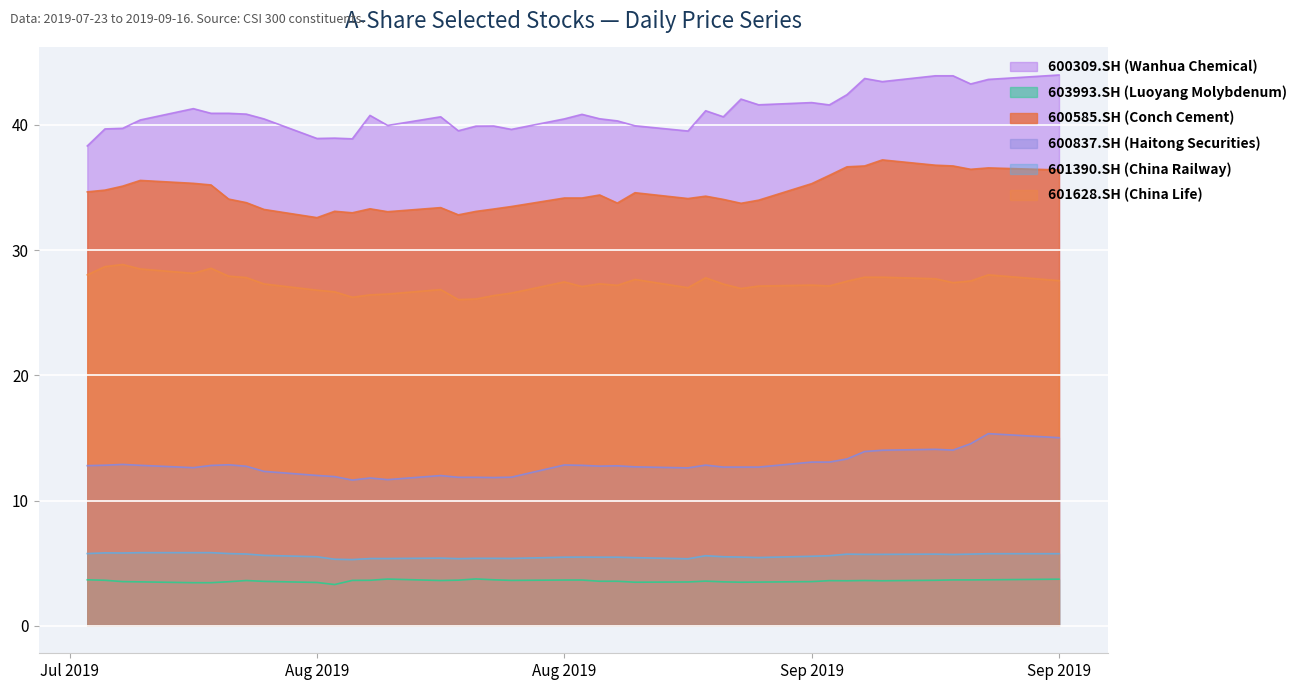

What is the minimum value for 601628.SH (China Life)?

26.0